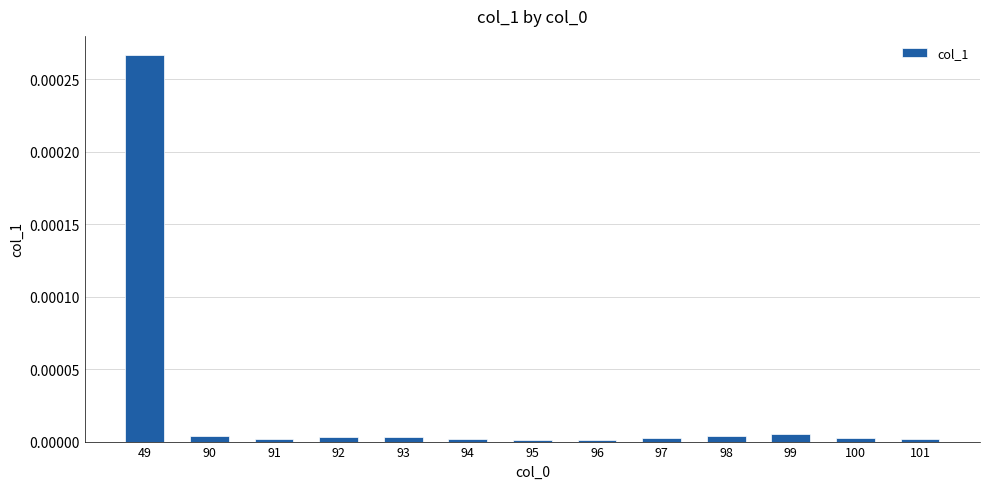

True or false: the data shows 0.0 at 97.

True